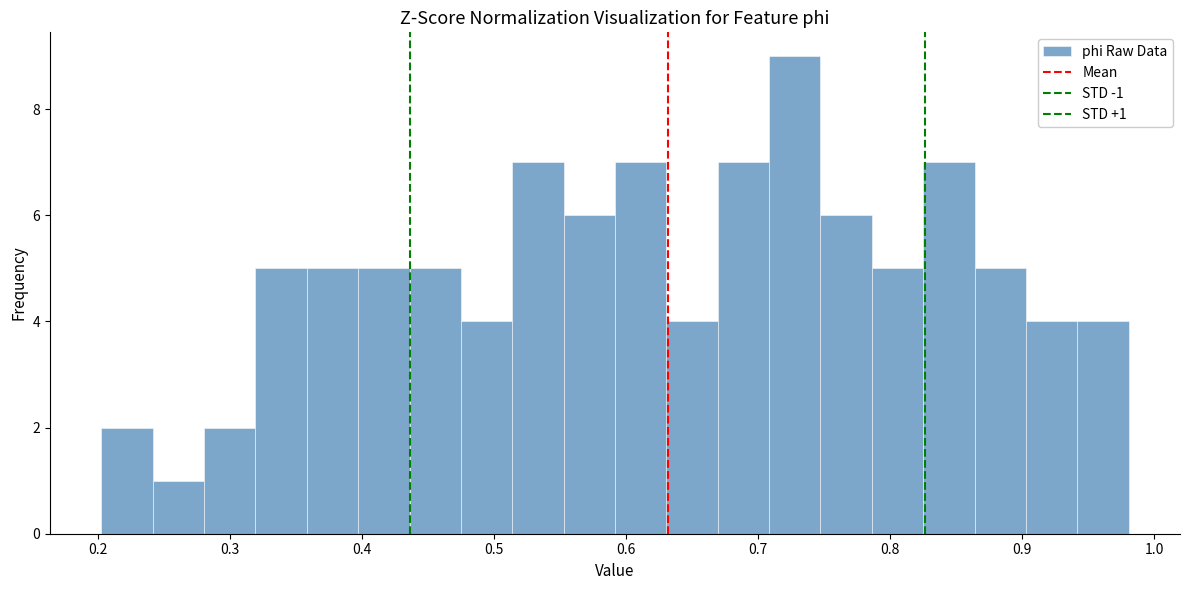

Around what value on the x-axis is the tallest bar? Give the approximate position of its centre, as read against the axis.

0.73